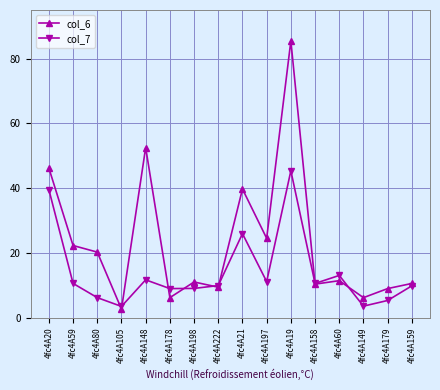

Which category has the lowest value across all series?

4fc4A105